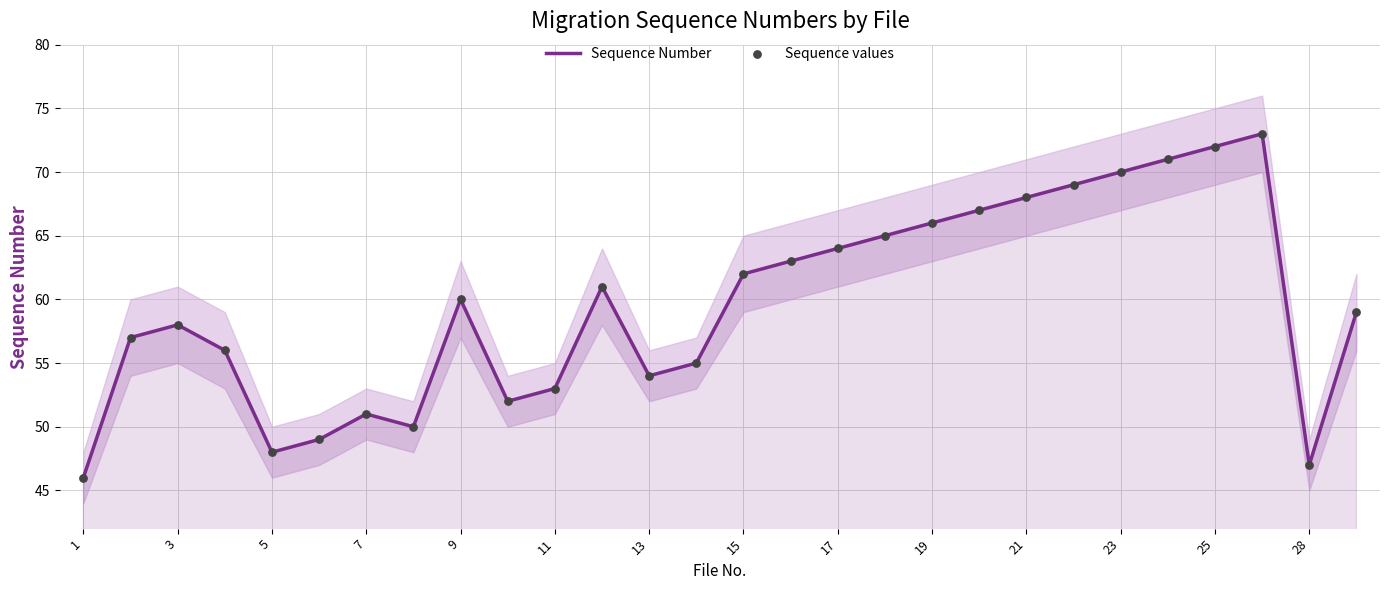

Which series reaches the minimum Y coordinate?

Sequence Number